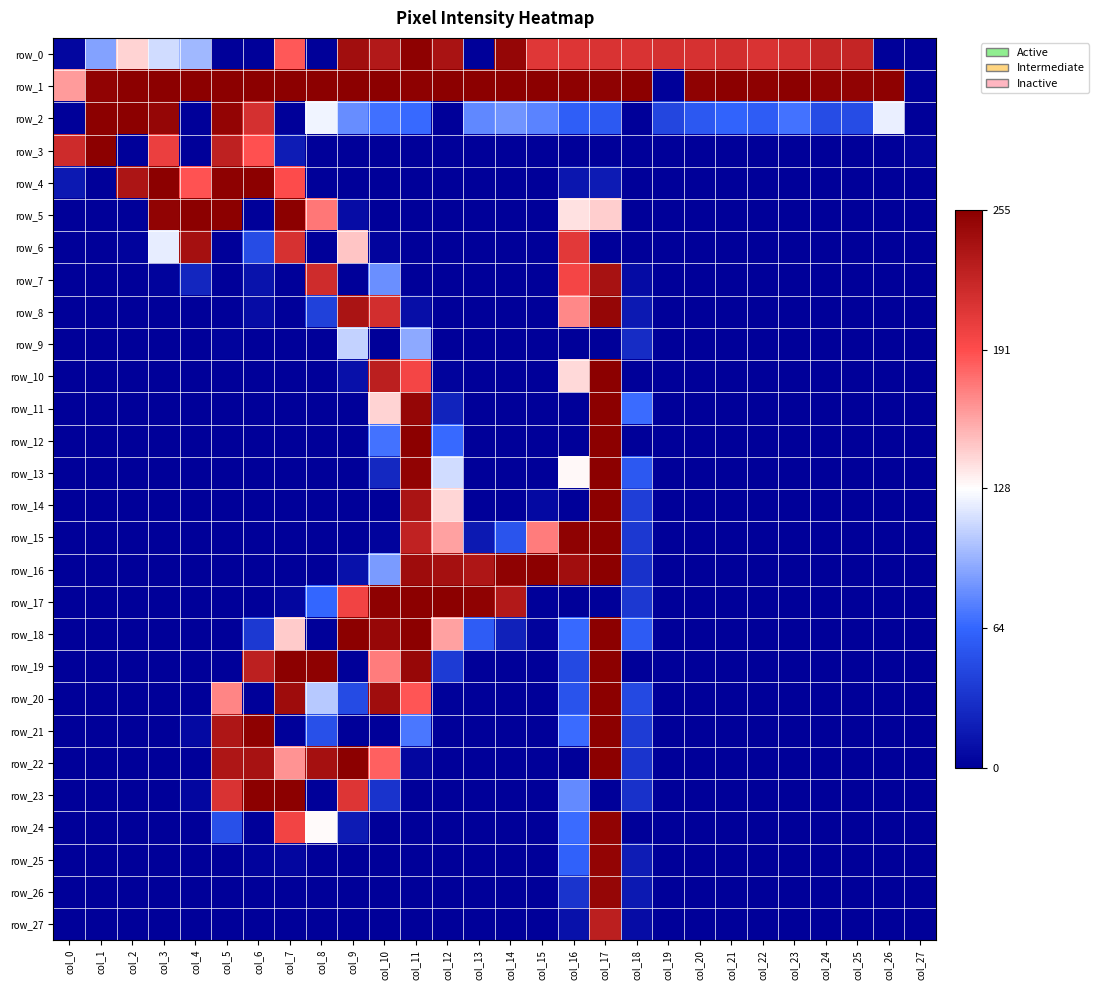

Which series has the largest total across all categories?

row_1